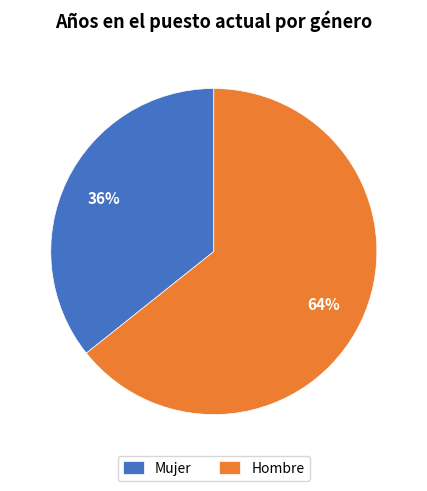

To the nearest percent, what is the average slice percentage?

50%